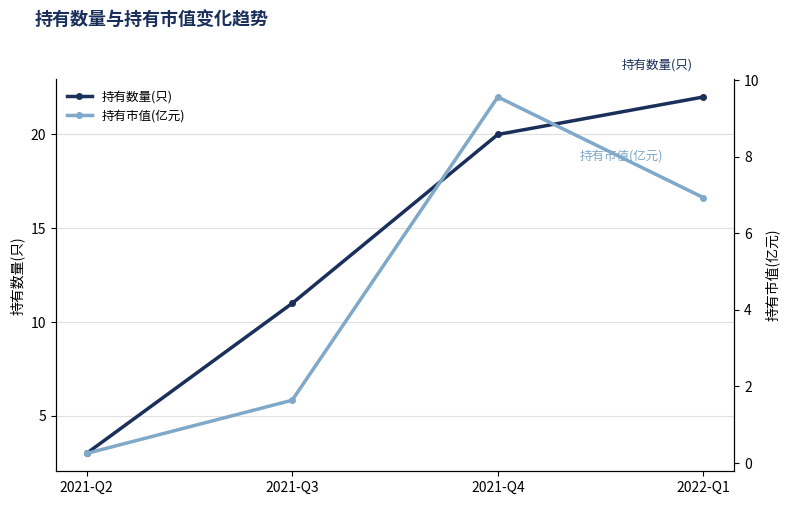

List the series in order of their overall mean, highest first.

持有数量(只), 持有市值(亿元)